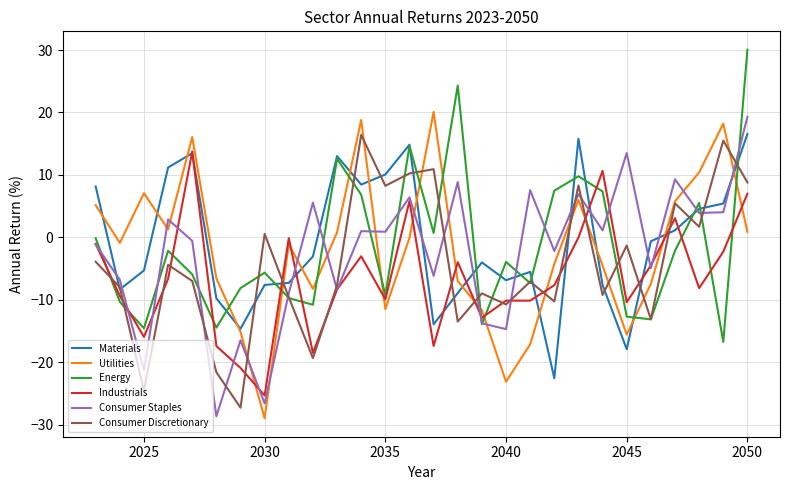

Count the number of data series in this chart.

6